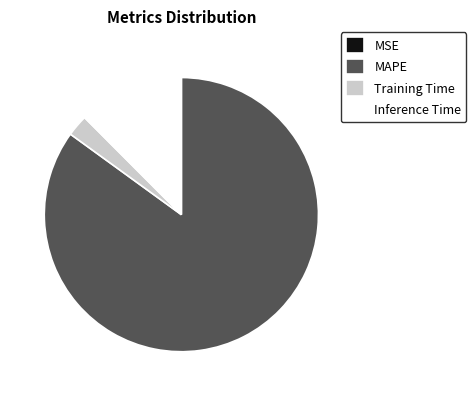

Which slice is the largest?

MAPE